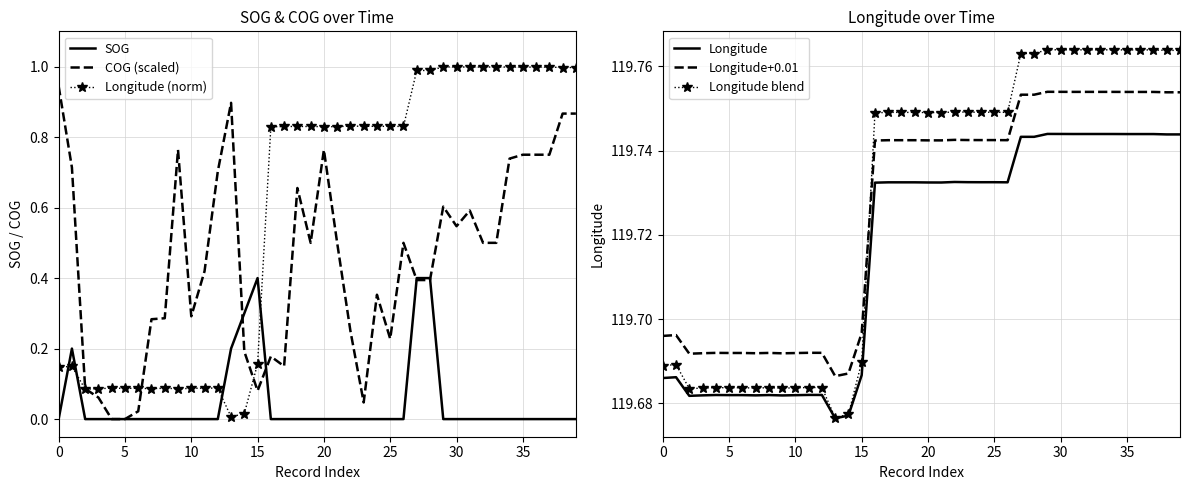

The value of SOG at 29 is 0.3. True or false?

False